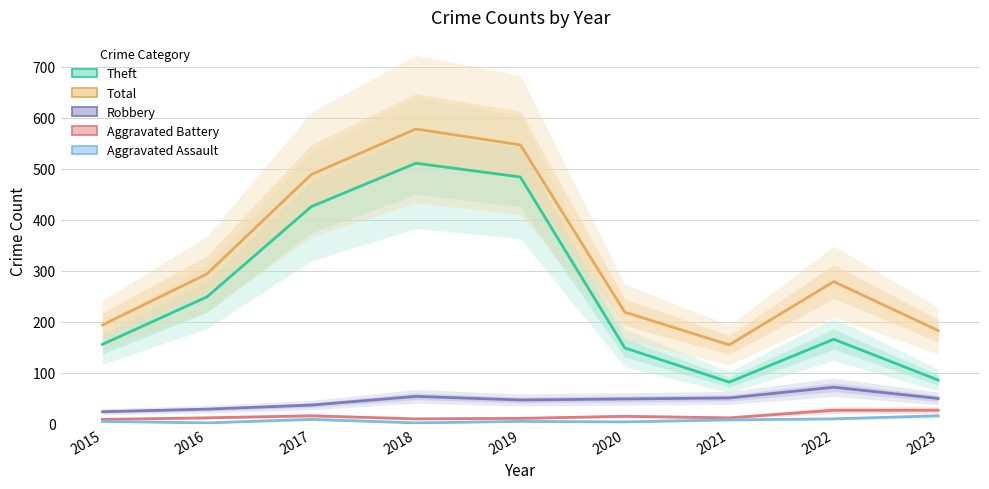

Is it true that Aggravated Assault equals 10 at 2022?

True